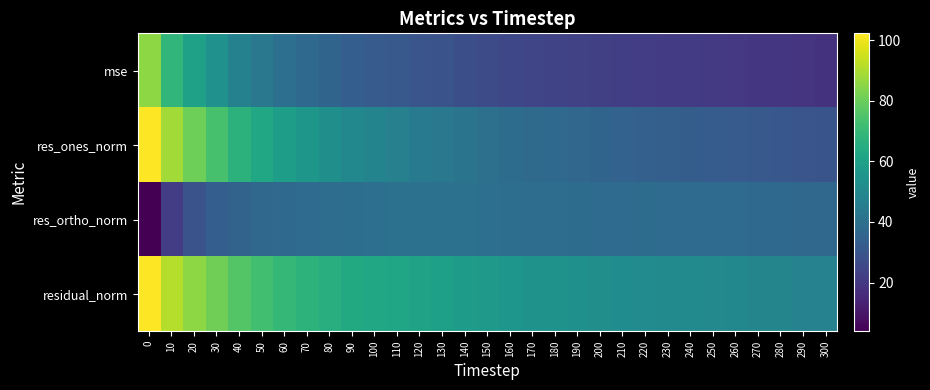

Reading left to right, list all the values displayed in this chart.

row_0: 0=85.7	10=68.6	20=60.3	30=53.5	40=47.1	50=43.3	60=39.7	70=37.5	80=35.6	90=33.4	100=32.1	110=31.3	120=29.9	130=29.0	140=27.7	150=26.2	160=25.2	170=24.4	180=24.0	190=23.1	200=22.5	210=22.0	220=21.8	230=21.4	240=21.0	250=20.6	260=20.4	270=19.6	280=19.3	290=18.6	300=18.4
row_1: 0=102.2	10=88.8	20=80.7	30=73.6	40=67.1	50=62.8	60=58.6	70=55.8	80=53.1	90=50.0	100=48.2	110=46.7	120=44.8	130=43.4	140=41.7	150=40.1	160=38.9	170=38.1	180=37.6	190=36.5	200=35.5	210=34.9	220=34.1	230=33.7	240=33.0	250=32.5	260=32.1	270=31.3	280=30.7	290=29.9	300=29.5
row_2: 0=3.9	10=21.9	20=29.1	30=33.3	40=35.3	50=36.6	60=37.5	70=38.2	80=39.2	90=39.6	100=39.9	110=40.5	120=40.6	130=40.7	140=40.5	150=39.9	160=39.5	170=39.1	180=38.9	190=38.6	200=38.5	210=38.4	220=38.6	230=38.5	240=38.4	250=38.2	260=38.2	270=37.5	280=37.6	290=37.1	300=37.1
row_3: 0=102.3	10=91.5	20=85.8	30=80.8	40=75.8	50=72.7	60=69.6	70=67.6	80=66.0	90=63.8	100=62.6	110=61.8	120=60.4	130=59.5	140=58.1	150=56.6	160=55.4	170=54.6	180=54.1	190=53.1	200=52.4	210=51.9	220=51.5	230=51.2	240=50.6	250=50.1	260=49.9	270=48.9	280=48.6	290=47.7	300=47.4